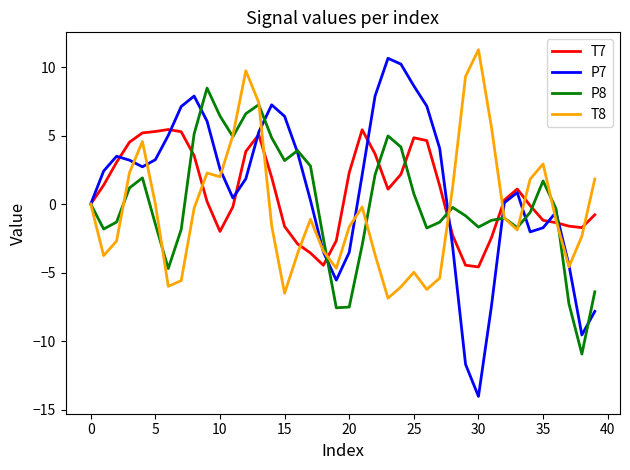

Which series has the widest spread of values?

P7